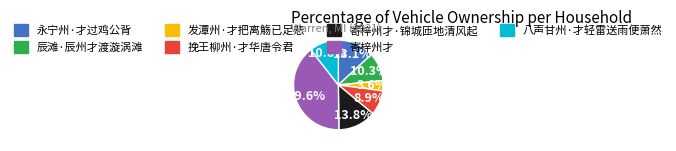

To the nearest percent, what is the difference between the largest and smallest slice percentages?

36%